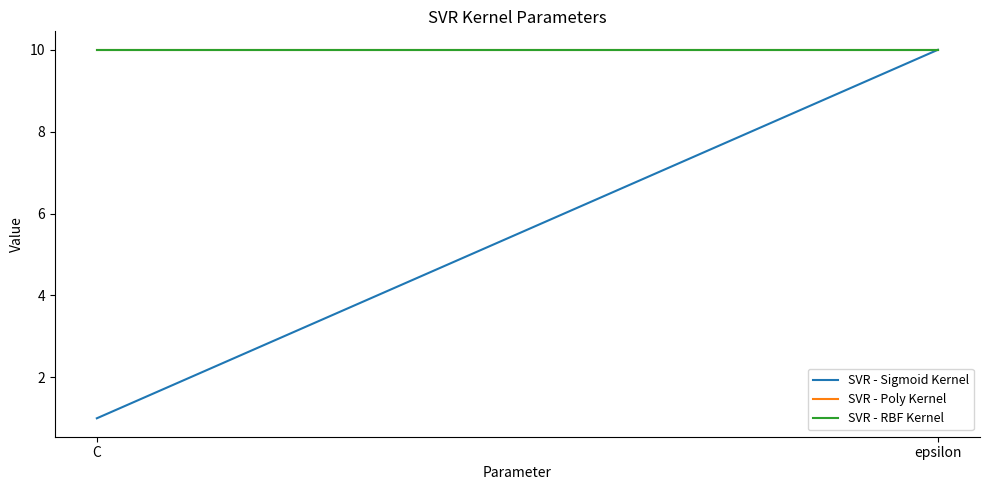

Reading right to left, what are all the values shown in this chart?

SVR - Sigmoid Kernel: 10	1
SVR - Poly Kernel: 10	10
SVR - RBF Kernel: 10	10